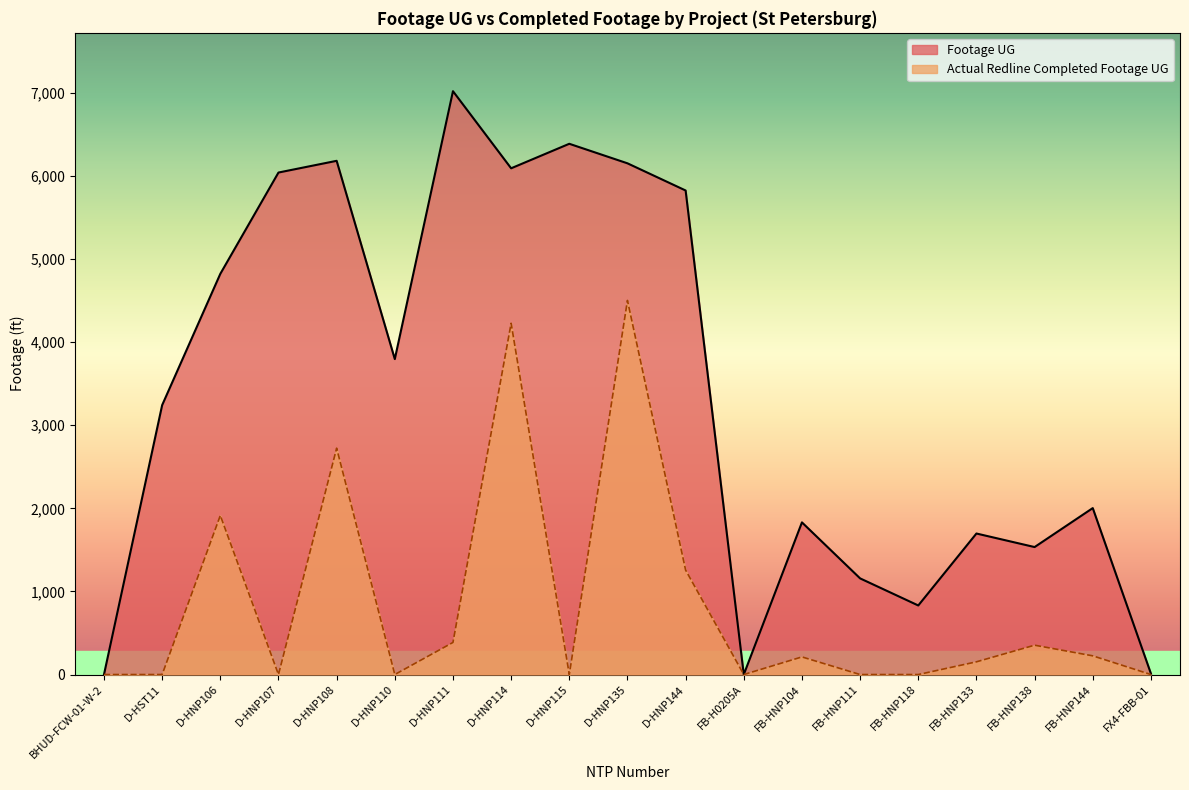

At FB-HNP111, list the series in order from smallest to largest.

Actual Redline Completed Footage UG, Footage UG